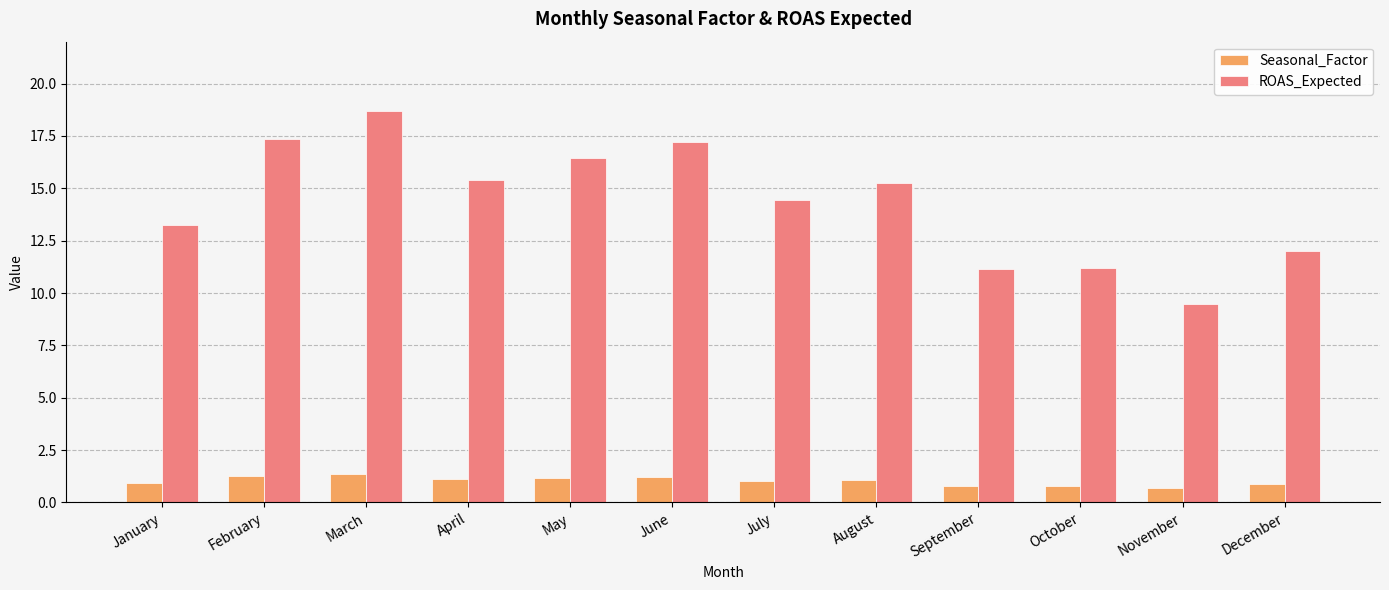

What is the smallest value displayed?

0.7